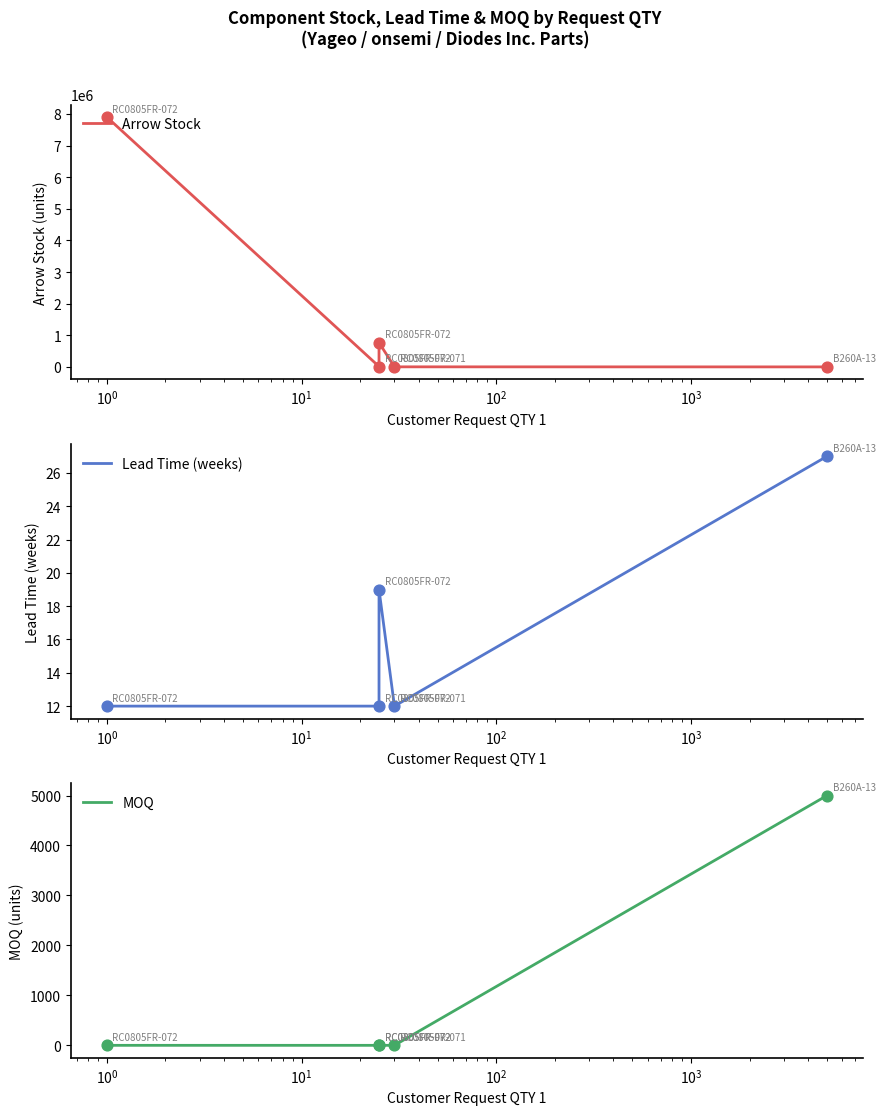

Which series has the largest Y range (max minus min)?

Arrow Stock